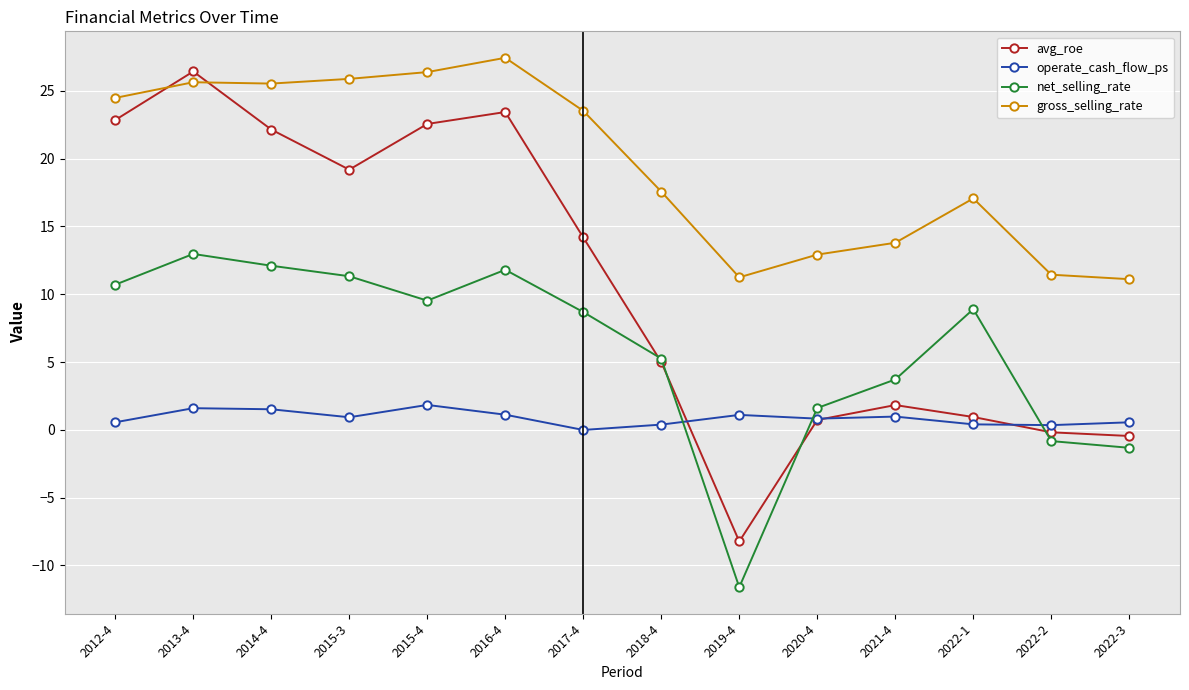

True or false: gross_selling_rate and net_selling_rate cross at least once.

False